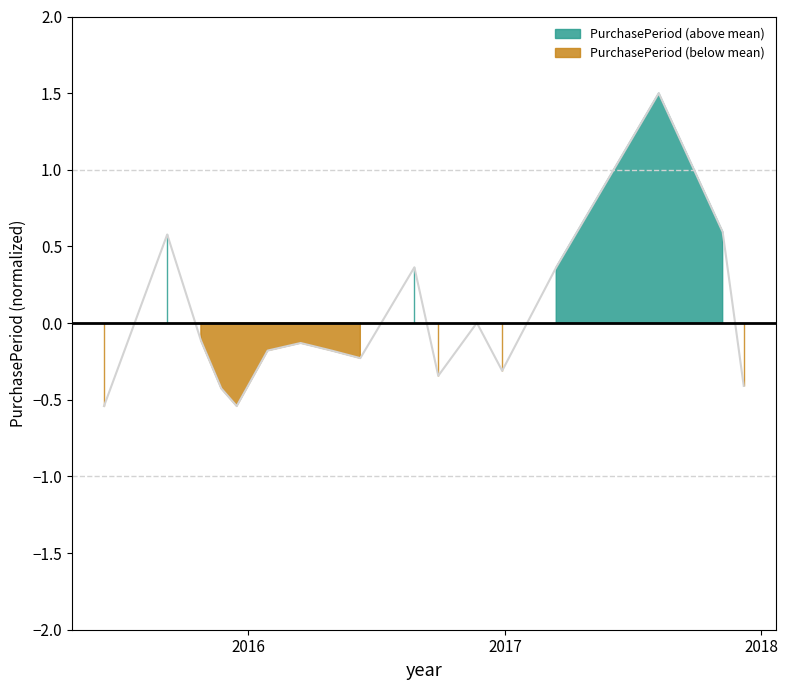

What is the greatest value displayed?

1.5